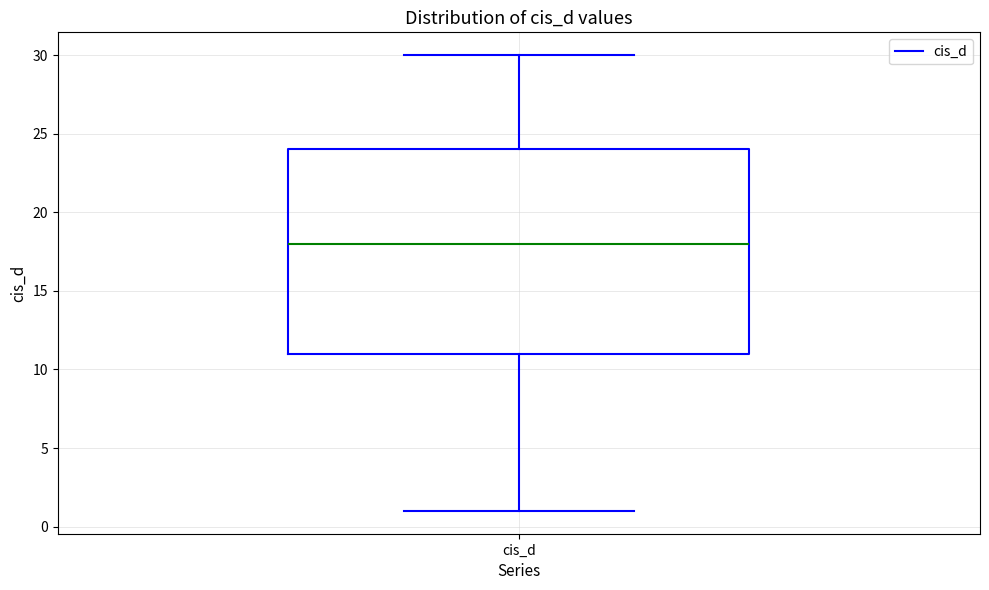

Transcribe this box plot: give where the median line is, the range the box spans, and where the two whiskers end, as read against the y-axis. The values are not printed on the chart, so give them approximately, as read against the axis.

median 18, box 11 to 24, whiskers 1 to 30